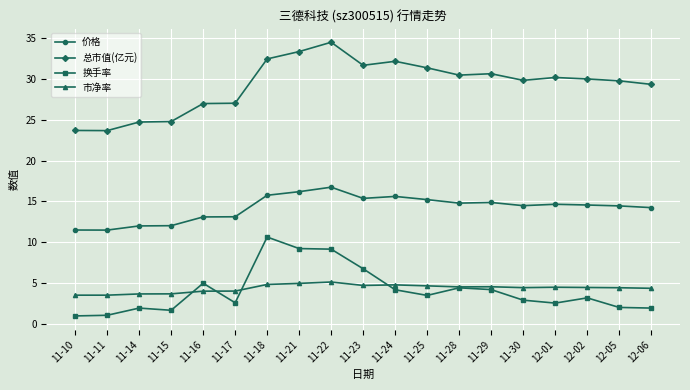

At 11-15, list the series in order from smallest to largest.

换手率, 市净率, 价格, 总市值(亿元)